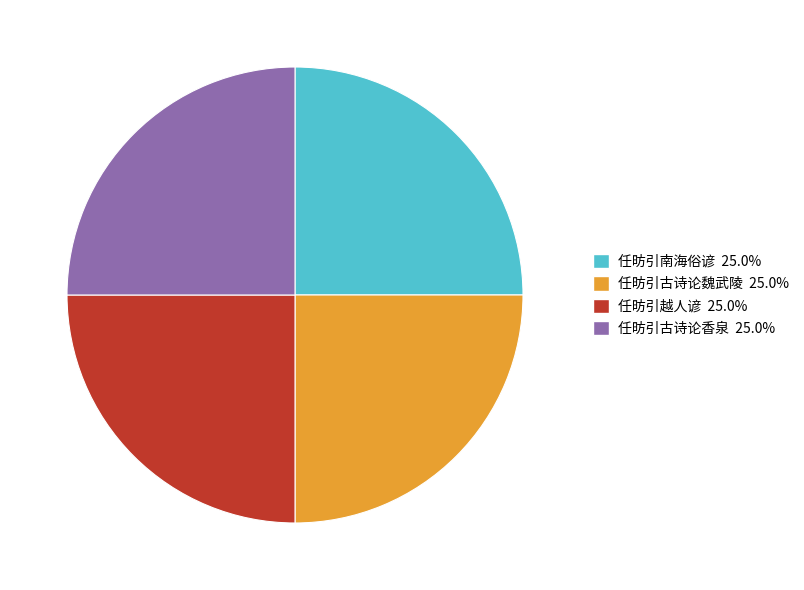

Count the number of slices in the pie.

4